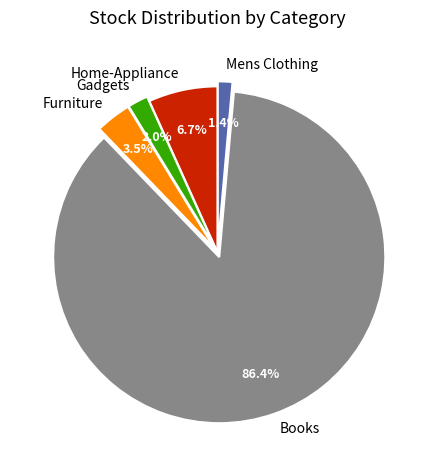

Which slice is the smallest?

Mens Clothing